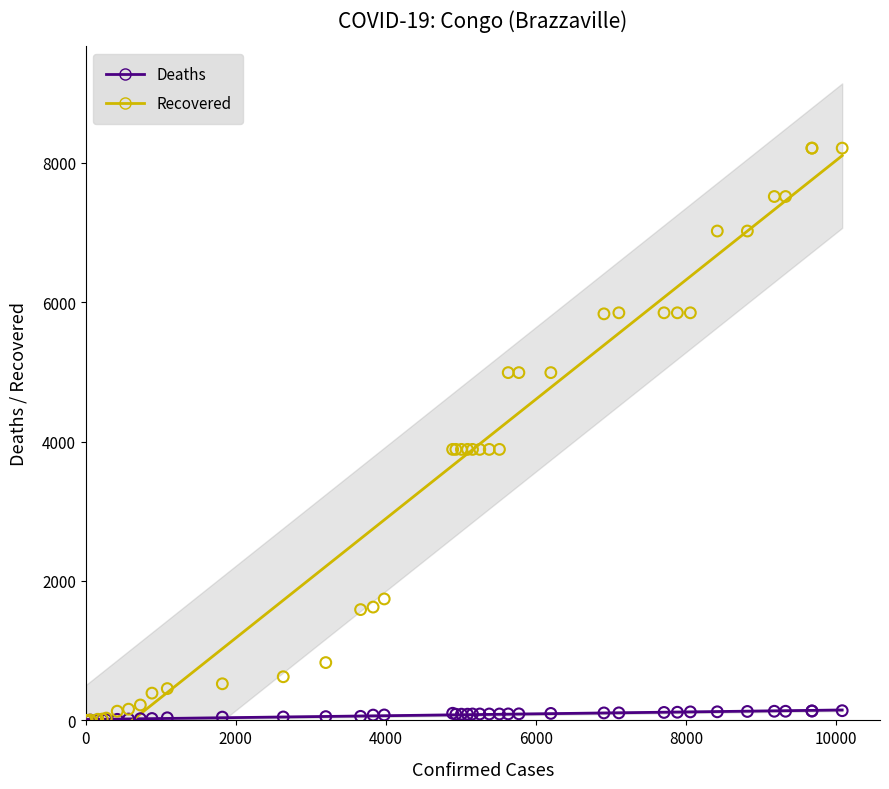

What are all the series names shown in the legend?

Deaths, Recovered